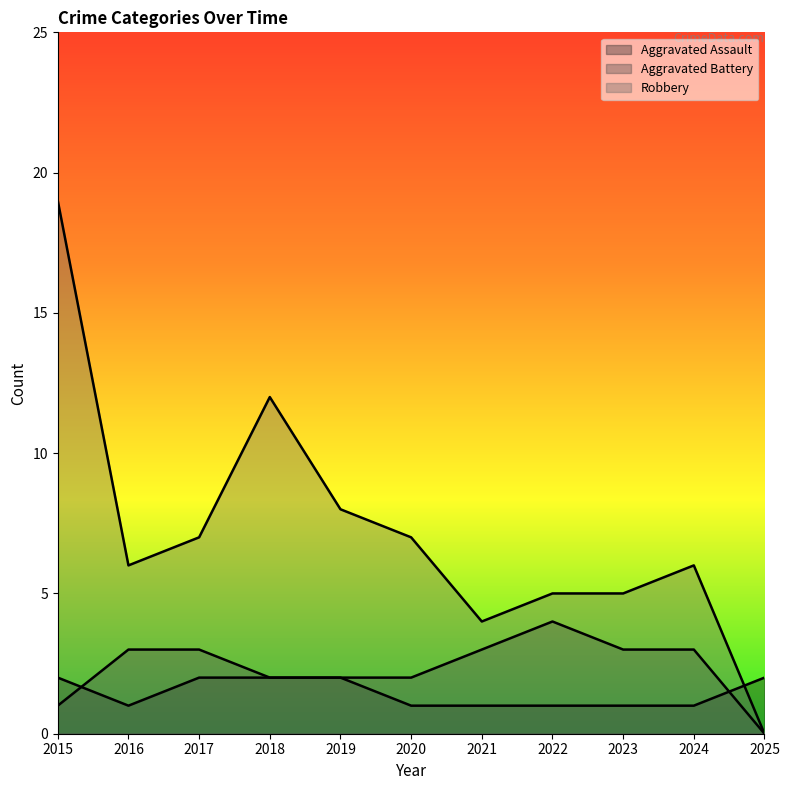

Rank the series by their average value, from highest to lowest.

Robbery, Aggravated Battery, Aggravated Assault